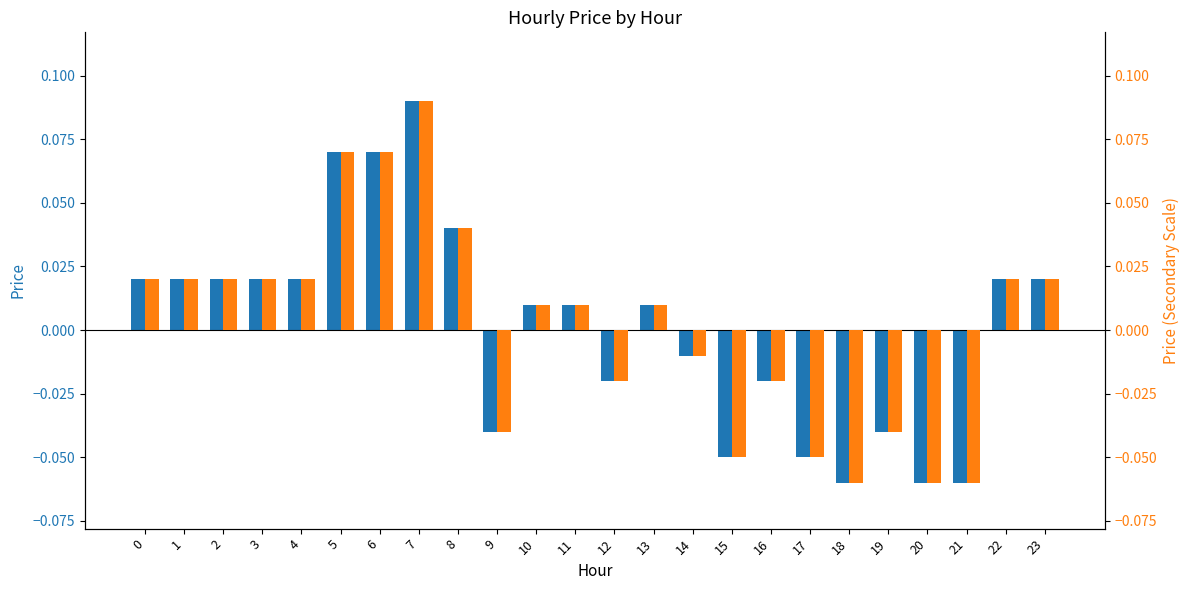

Reading right to left, transcribe all the data shown in this chart.

price: 0.0	0.0	-0.1	-0.1	-0.0	-0.1	-0.1	-0.0	-0.1	-0.0	0.0	-0.0	0.0	0.0	-0.0	0.0	0.1	0.1	0.1	0.0	0.0	0.0	0.0	0.0
price (scaled): 0.0	0.0	-0.1	-0.1	-0.0	-0.1	-0.1	-0.0	-0.1	-0.0	0.0	-0.0	0.0	0.0	-0.0	0.0	0.1	0.1	0.1	0.0	0.0	0.0	0.0	0.0